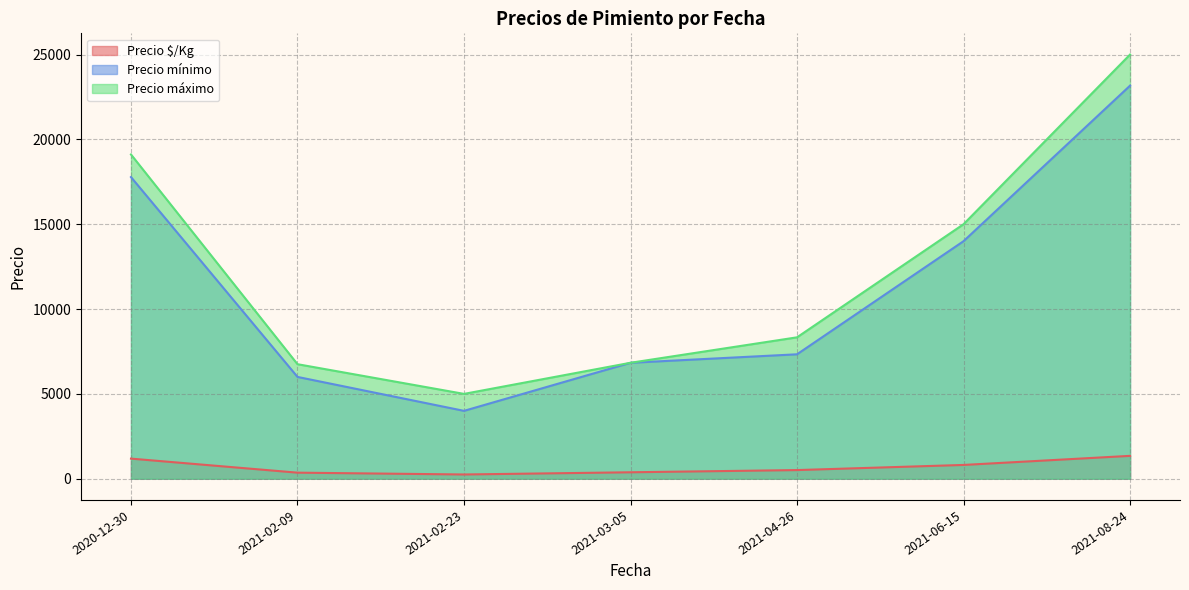

At which label is Precio mínimo closest to 13583?

2021-06-15